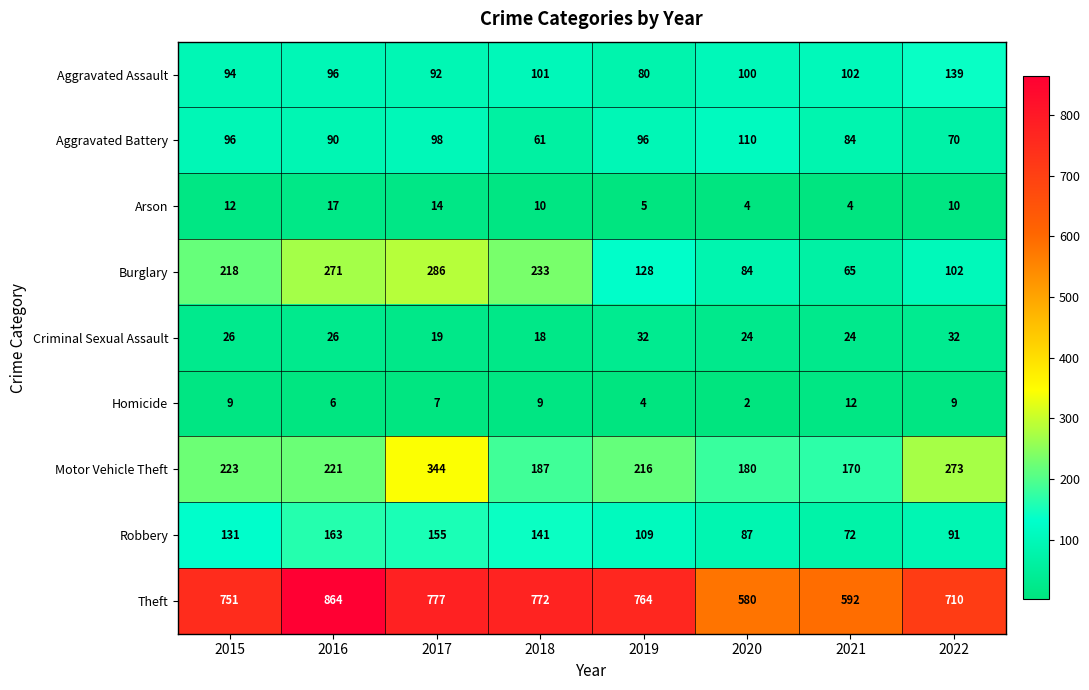

Is it true that Burglary equals 233 at 2018?

True